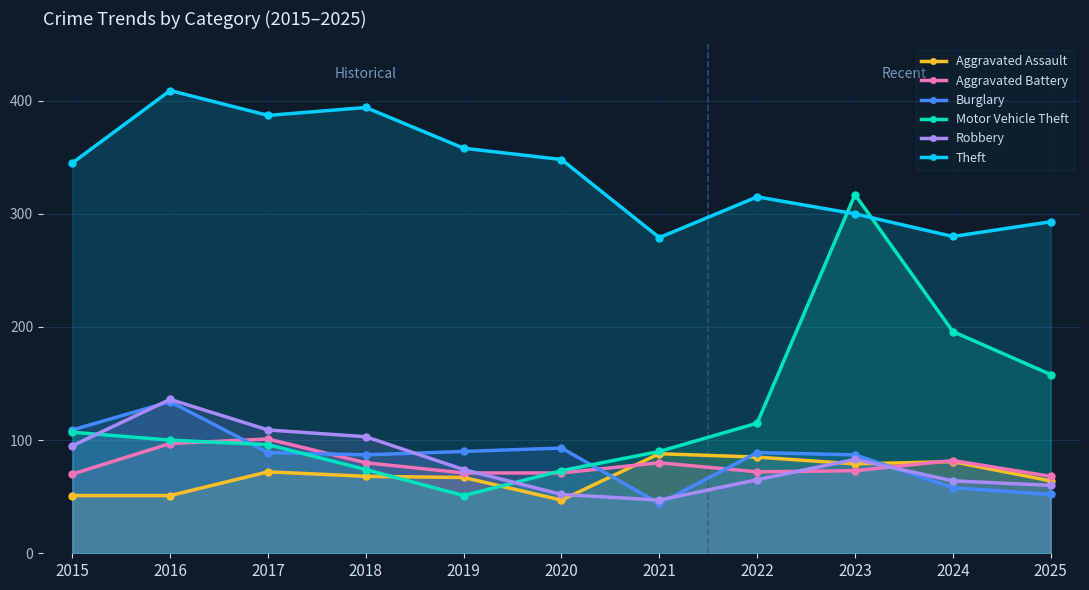

What is the sum of the Theft values at 2024 and 2023?

580